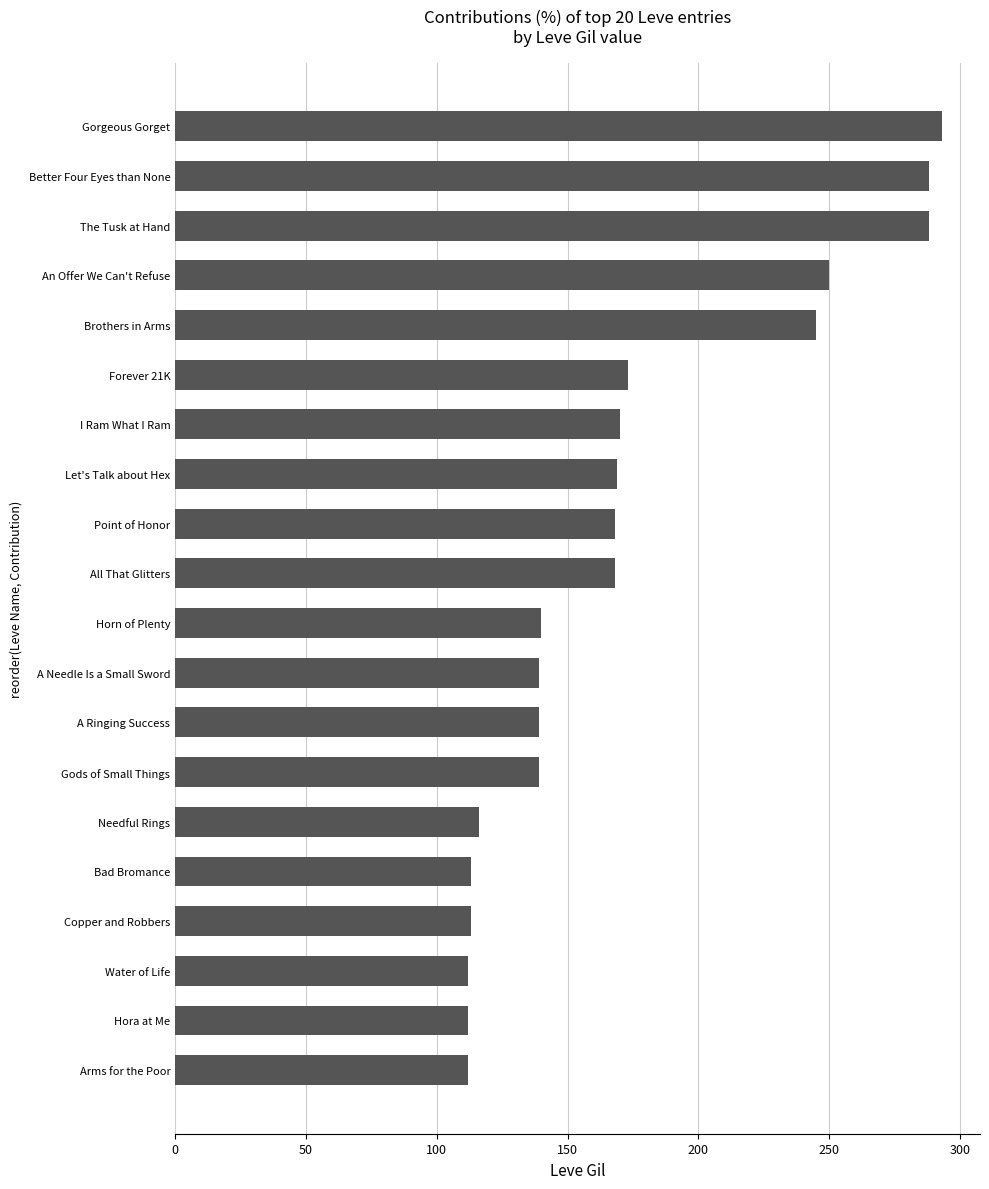

Are the bars grouped side by side (vs. stacked)?

No